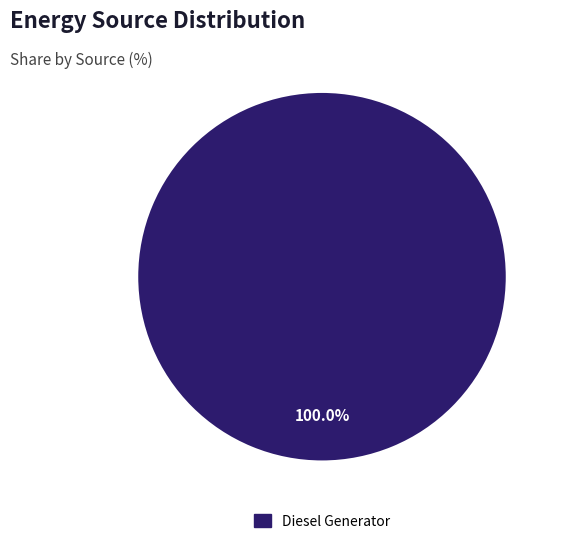

Is there a majority slice in this chart?

Yes